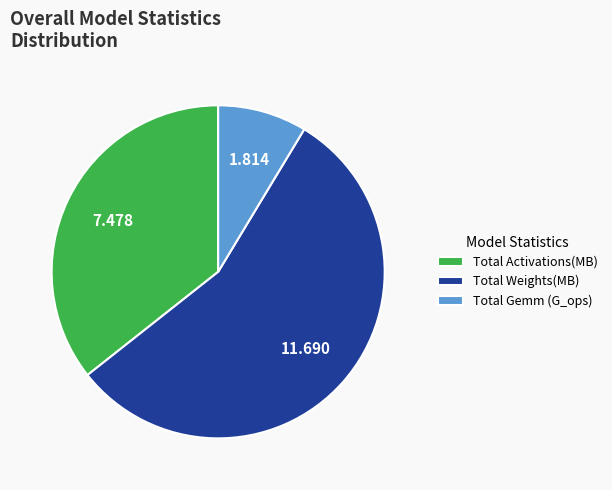

Rank the categories by value from highest to lowest.

Total Weights(MB), Total Activations(MB), Total Gemm (G_ops)